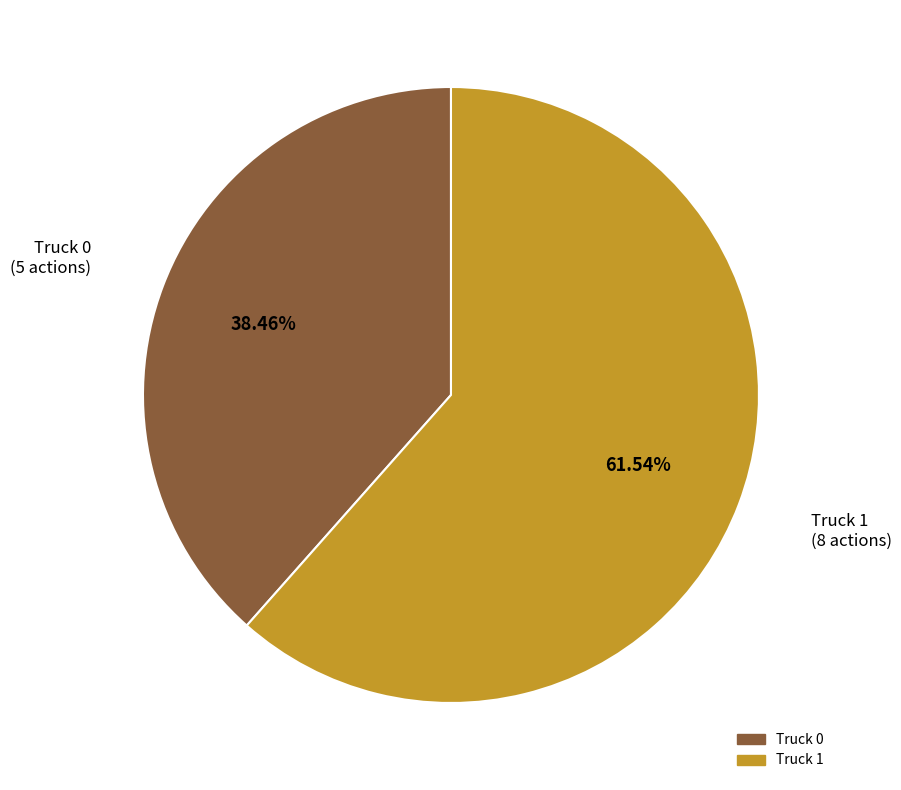

Does any single category account for the majority?

Yes